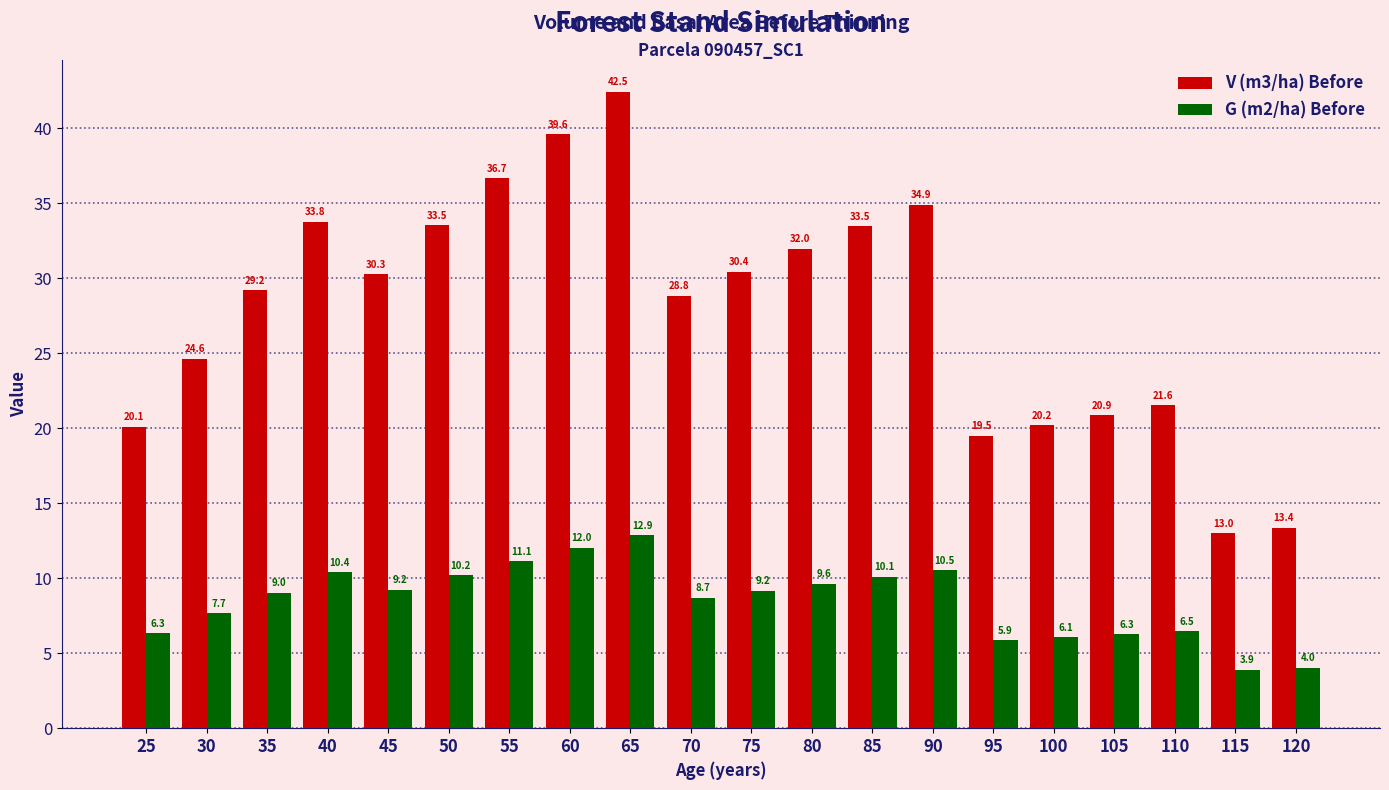

List the series in order of their overall mean, highest first.

V (m3/ha) Before, G (m2/ha) Before